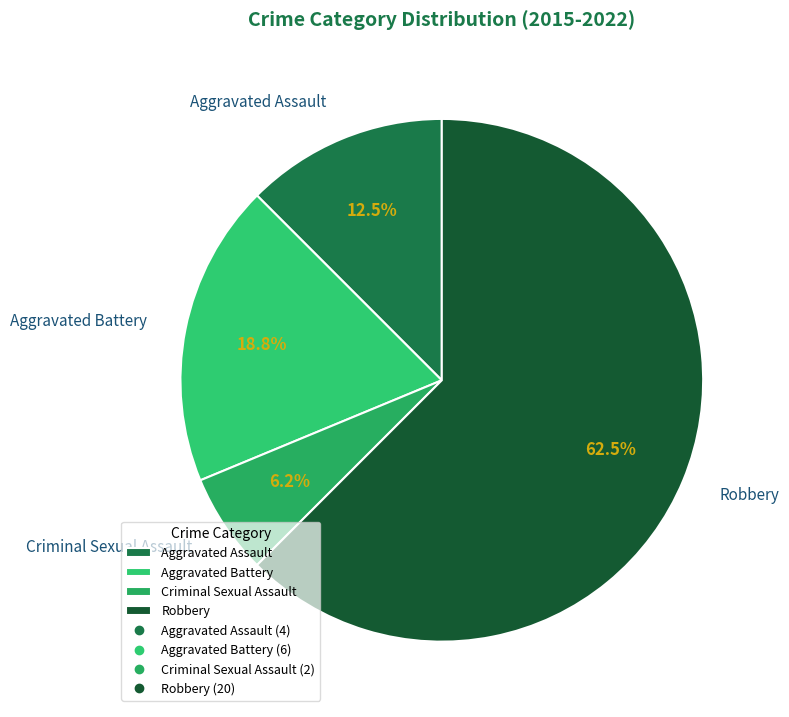

Which slice represents more than half of the pie?

Robbery